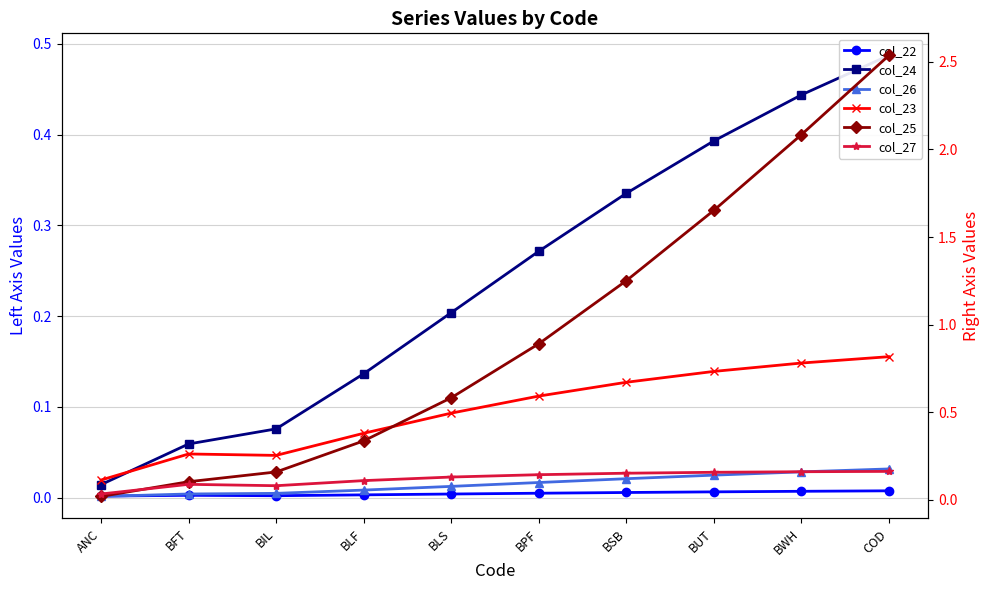

Which has a higher value, BWH or BPF?

BWH